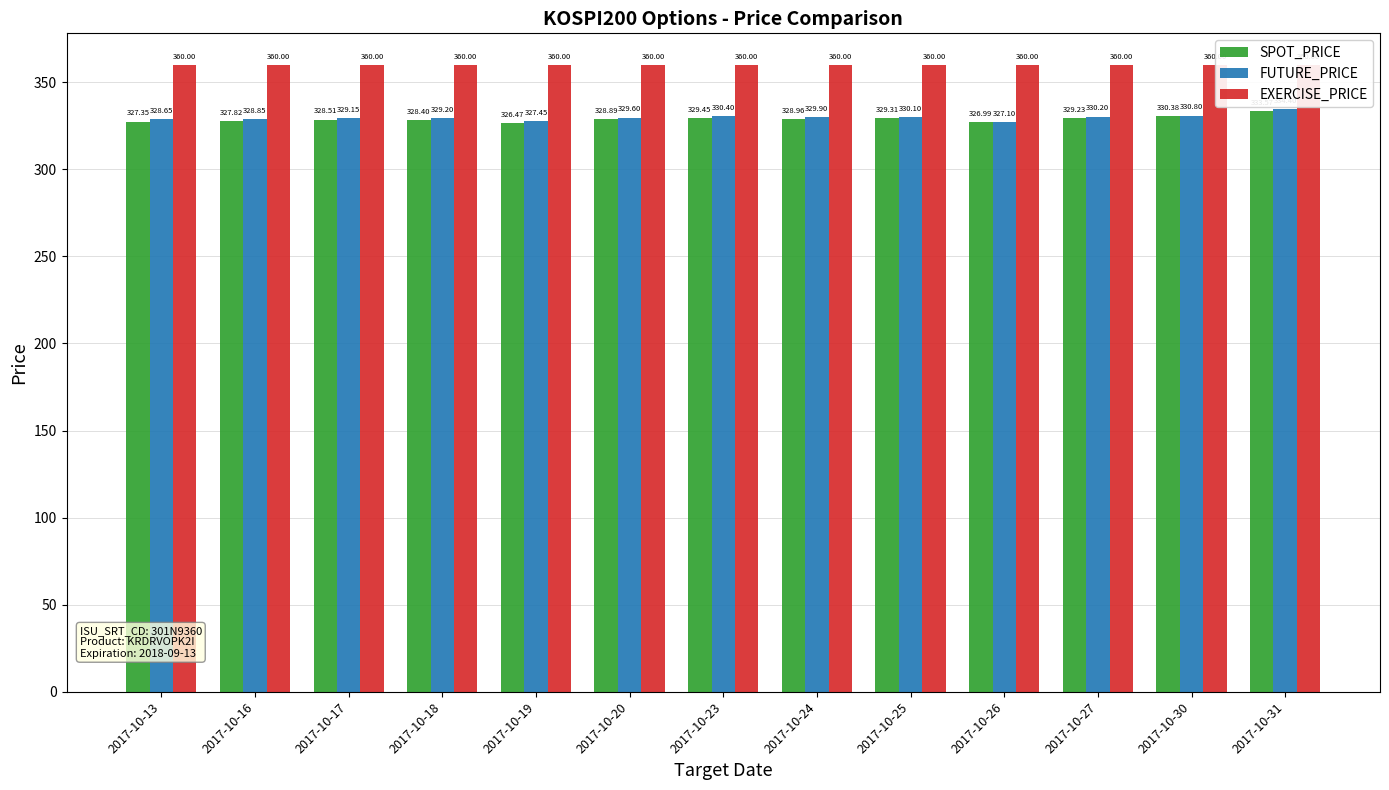

Reading right to left, what are all the values shown in this chart?

SPOT_PRICE: 2017-10-31=333.6	2017-10-30=330.4	2017-10-27=329.2	2017-10-26=327.0	2017-10-25=329.3	2017-10-24=329.0	2017-10-23=329.4	2017-10-20=328.9	2017-10-19=326.5	2017-10-18=328.4	2017-10-17=328.5	2017-10-16=327.8	2017-10-13=327.4
FUTURE_PRICE: 2017-10-31=334.4	2017-10-30=330.8	2017-10-27=330.2	2017-10-26=327.1	2017-10-25=330.1	2017-10-24=329.9	2017-10-23=330.4	2017-10-20=329.6	2017-10-19=327.4	2017-10-18=329.2	2017-10-17=329.1	2017-10-16=328.9	2017-10-13=328.6
EXERCISE_PRICE: 2017-10-31=360.0	2017-10-30=360.0	2017-10-27=360.0	2017-10-26=360.0	2017-10-25=360.0	2017-10-24=360.0	2017-10-23=360.0	2017-10-20=360.0	2017-10-19=360.0	2017-10-18=360.0	2017-10-17=360.0	2017-10-16=360.0	2017-10-13=360.0